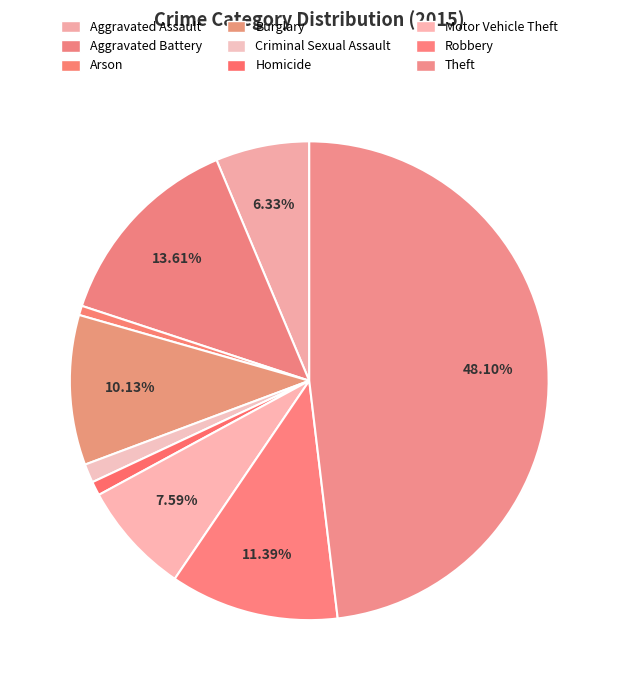

Is the sum of Aggravated Assault and Homicide greater than half?

No